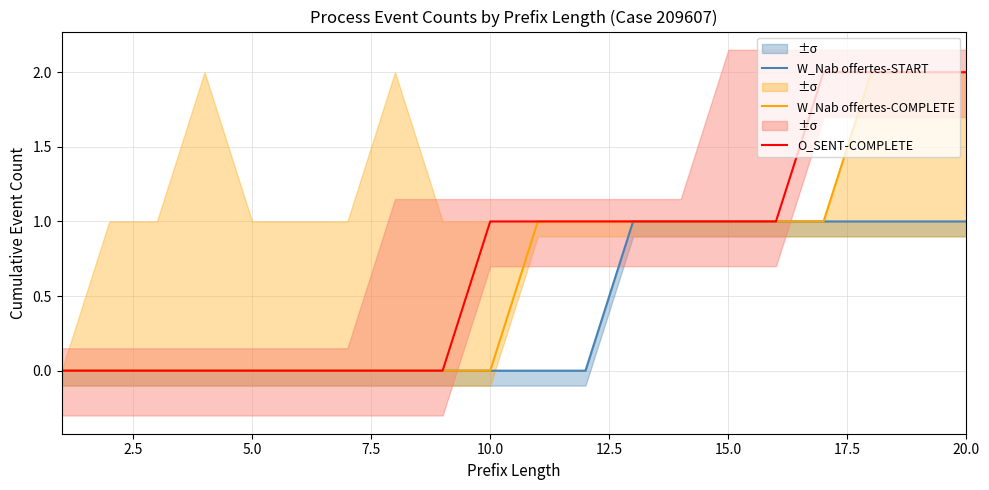

How many values in the W_Nab offertes-START series exceed 0?

8